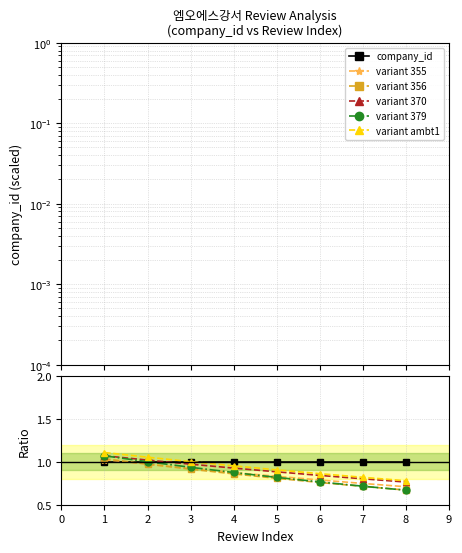

Does the chart display data point markers on the line(s)?

Yes